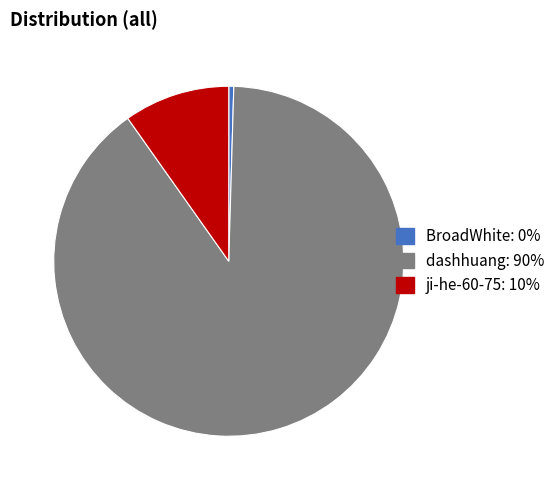

Combined, do dashhuang and BroadWhite account for over 50%?

Yes